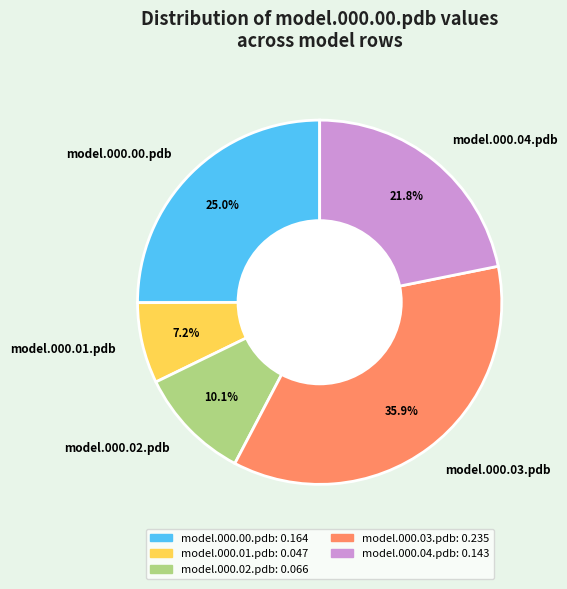

Do model.000.01.pdb and model.000.04.pdb together represent more than half of the pie?

No